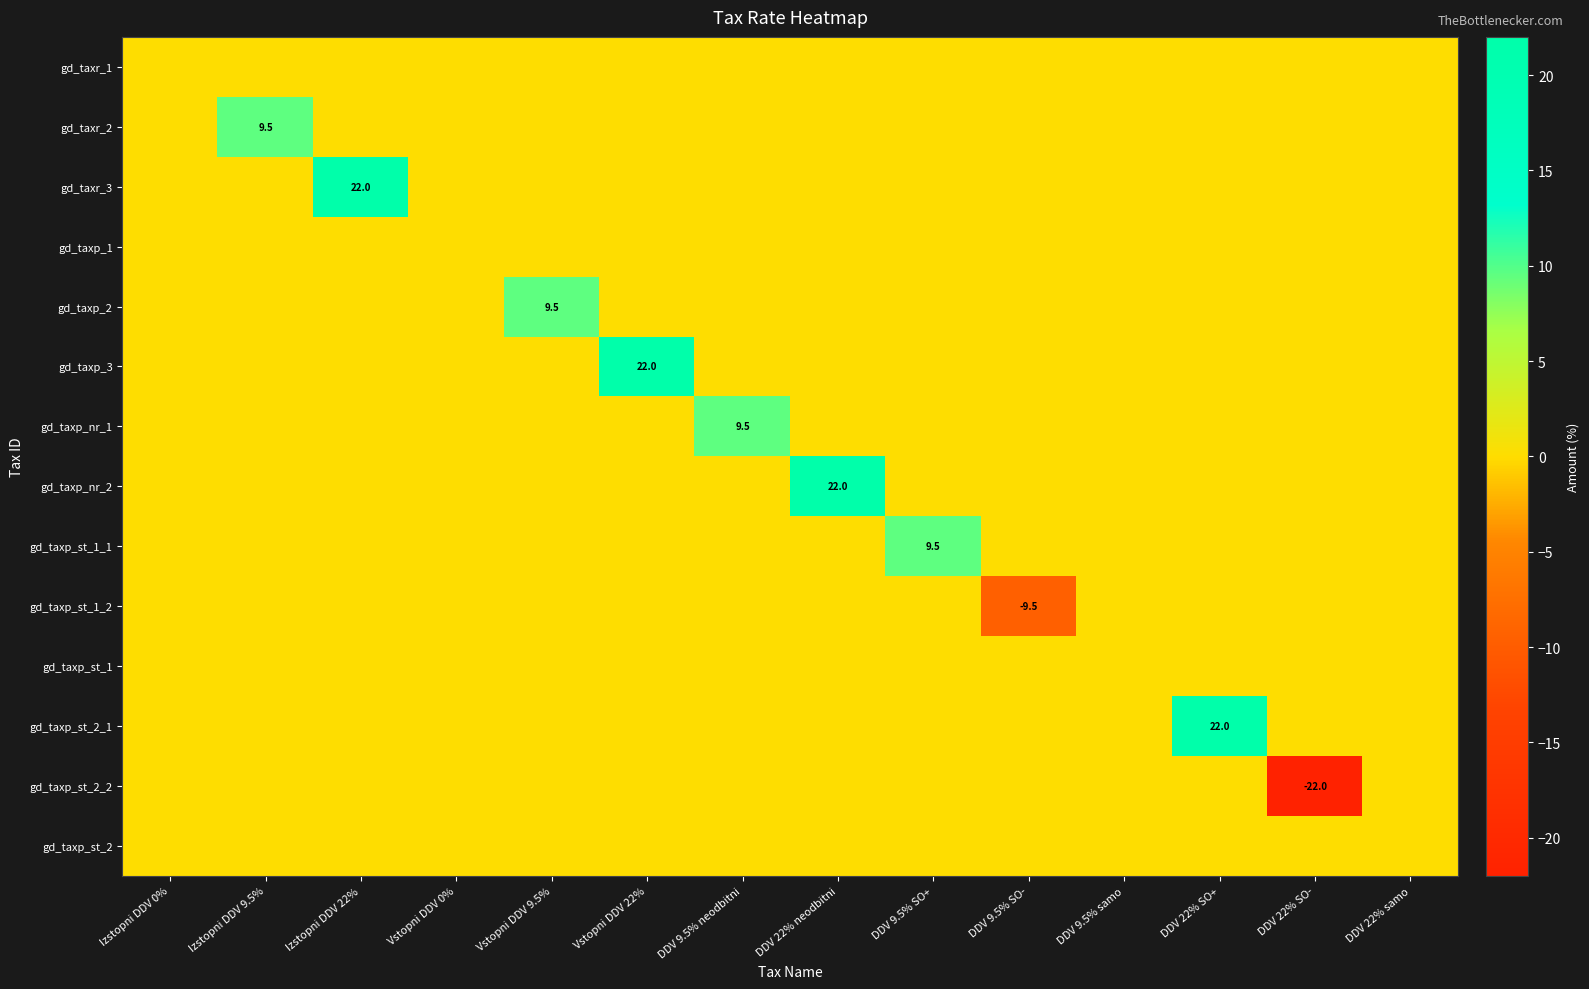

Rank the series at DDV 22% samo from lowest to highest value.

gd_taxr_1, gd_taxr_2, gd_taxr_3, gd_taxp_1, gd_taxp_2, gd_taxp_3, gd_taxp_nr_1, gd_taxp_nr_2, gd_taxp_st_1_1, gd_taxp_st_1_2, gd_taxp_st_1, gd_taxp_st_2_1, gd_taxp_st_2_2, gd_taxp_st_2